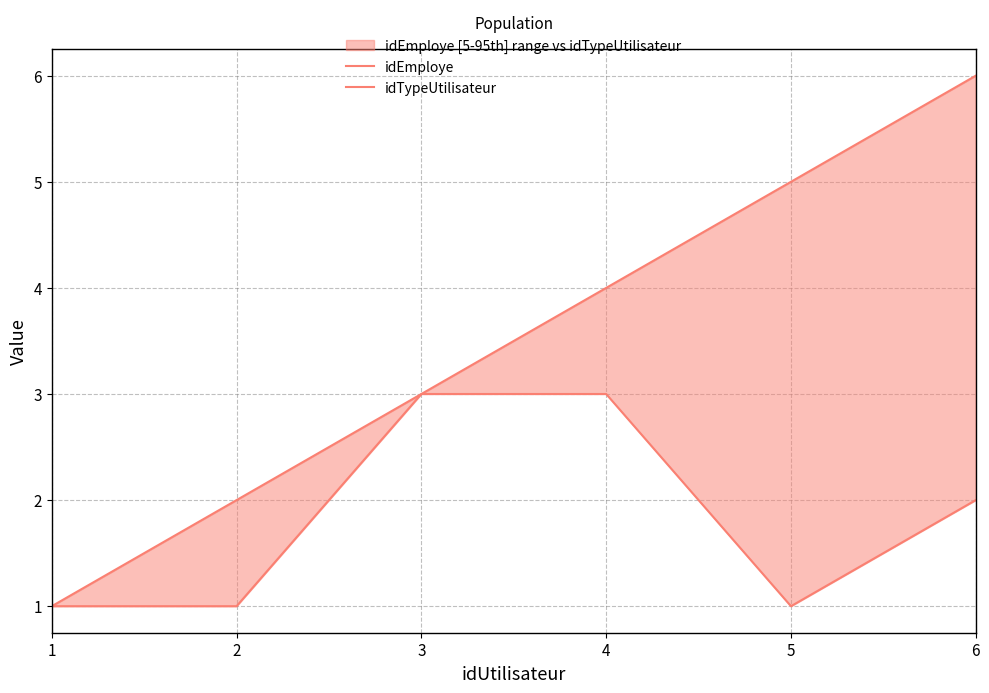

What is the difference between the second highest and minimum values in the idEmploye series?

4